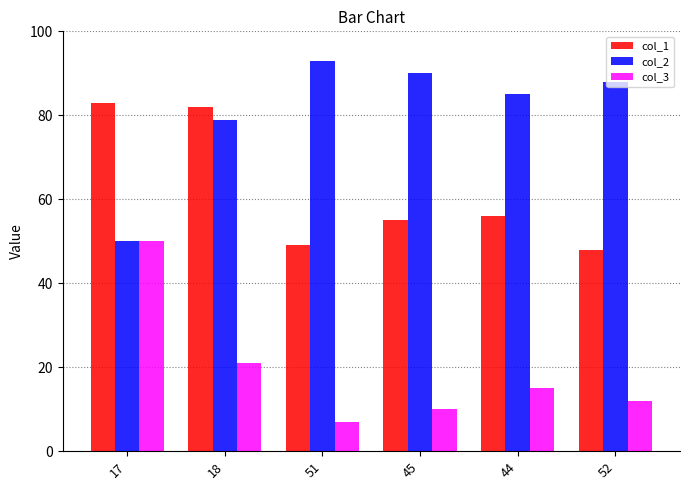

What position from the right is 52?

1